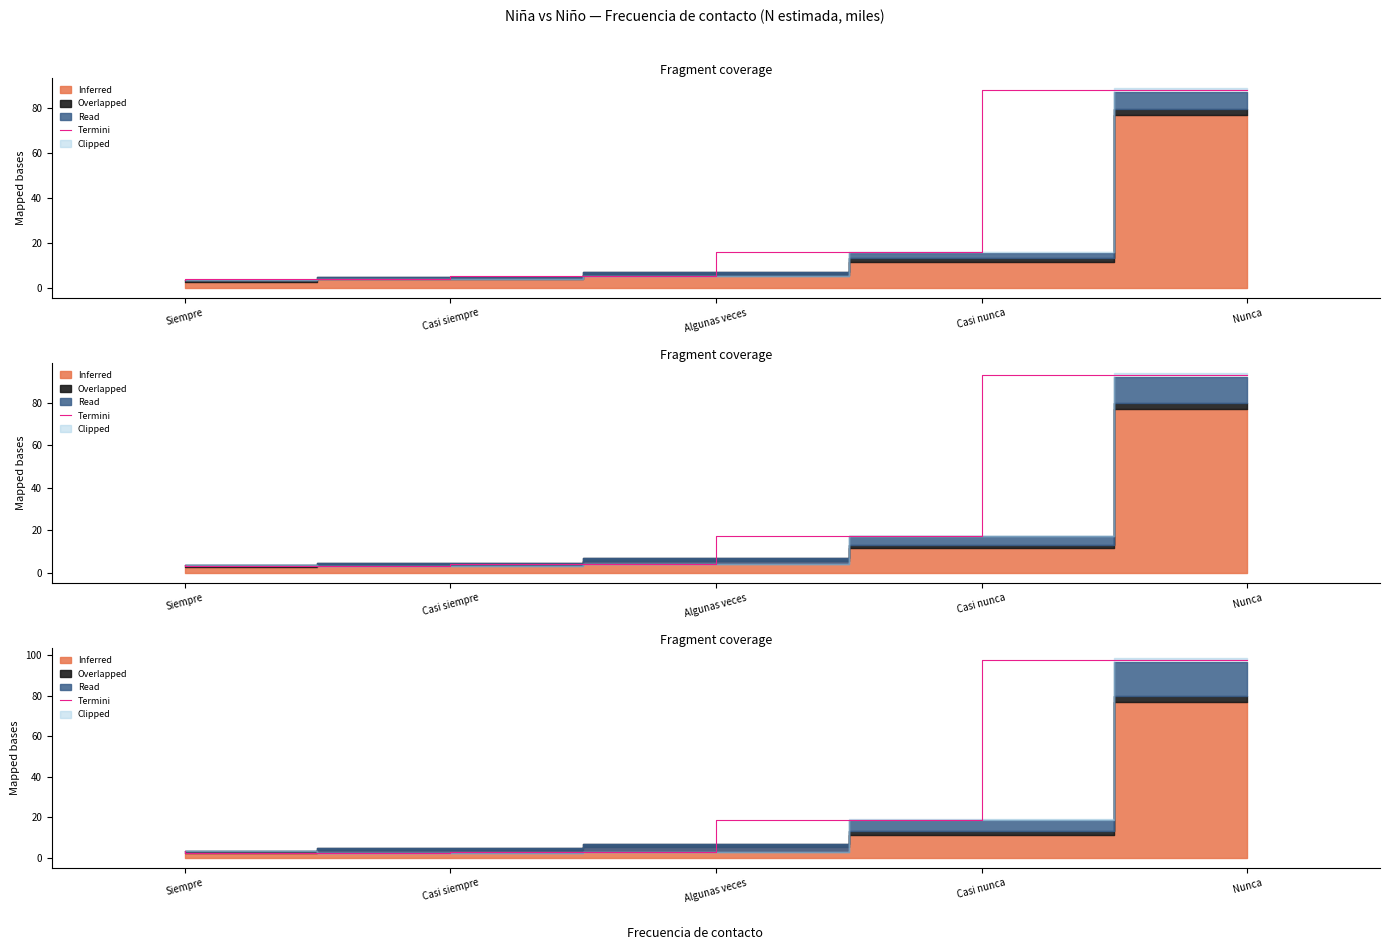

Reading left to right, what are all the values shown in this chart?

Siempre=3.6	Casi siempre=2.6	Algunas veces=3.0	Casi nunca=18.9	Nunca=97.6